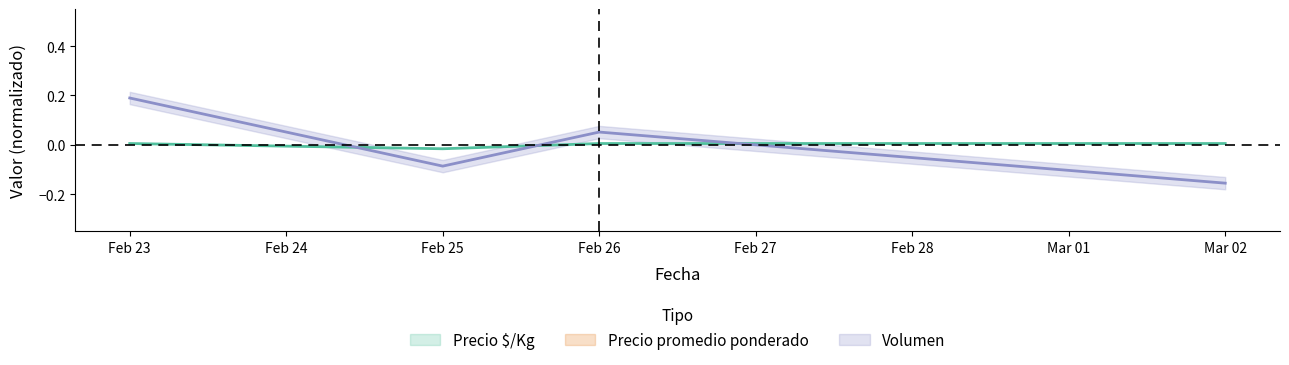

Is this an area chart (filled region under the line)?

No